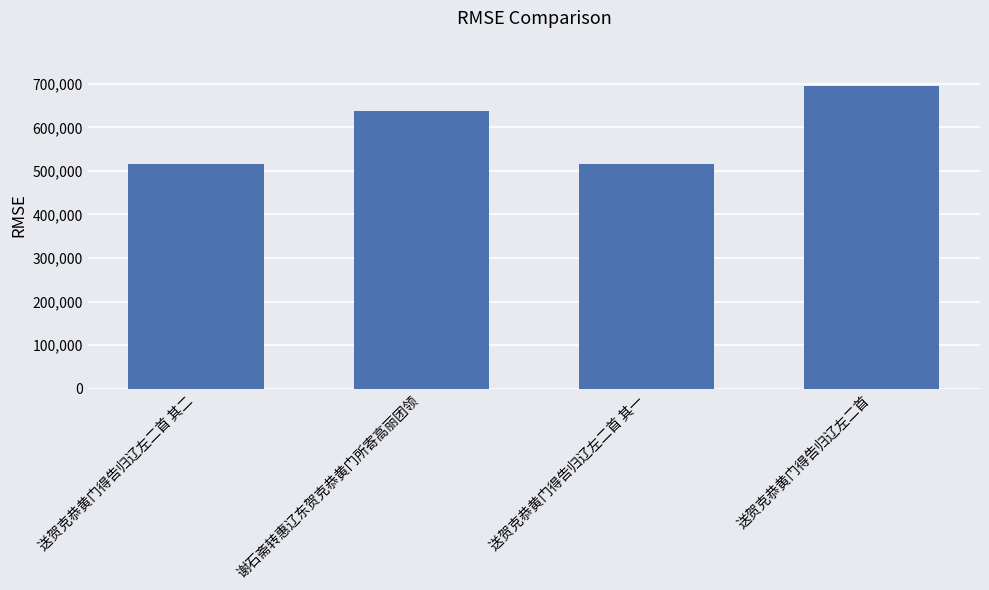

At which label is the value closest to 605473?

谢石斋转惠辽东贺克恭黄门所寄高丽团领